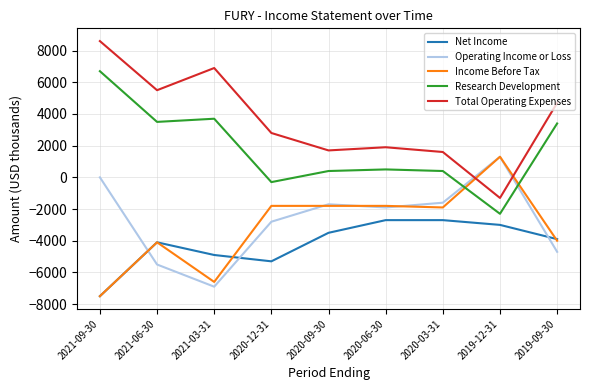

Is it true that Total Operating Expenses equals 2800 at 2020-12-31?

True